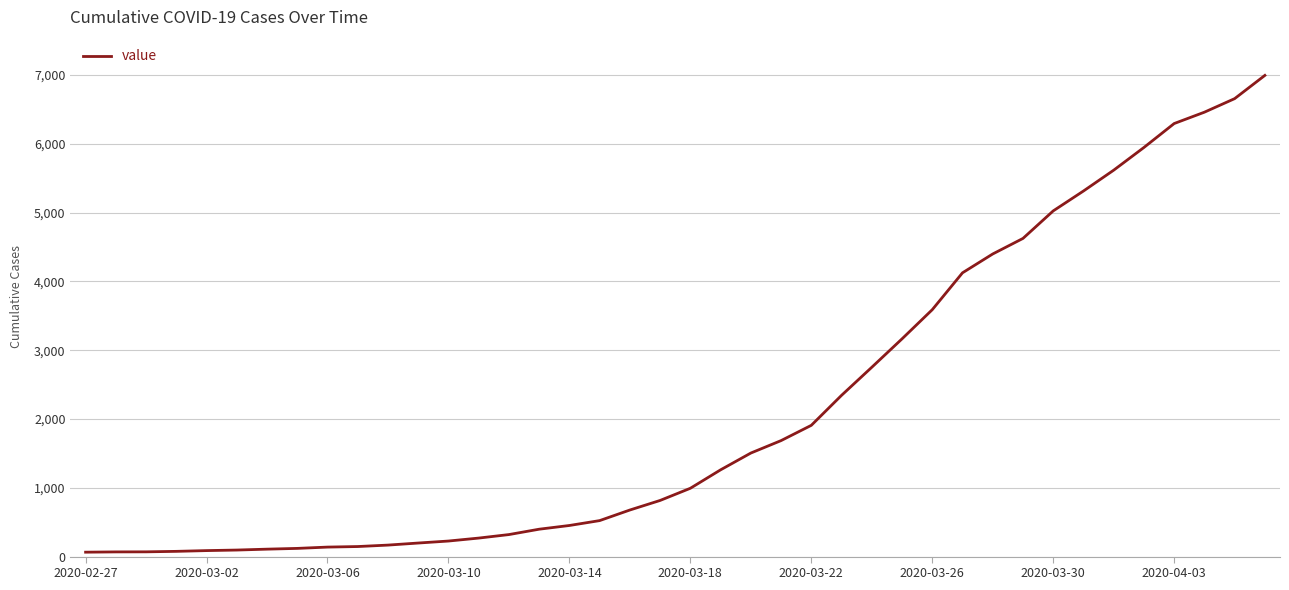

What is the sum of all values?

85677